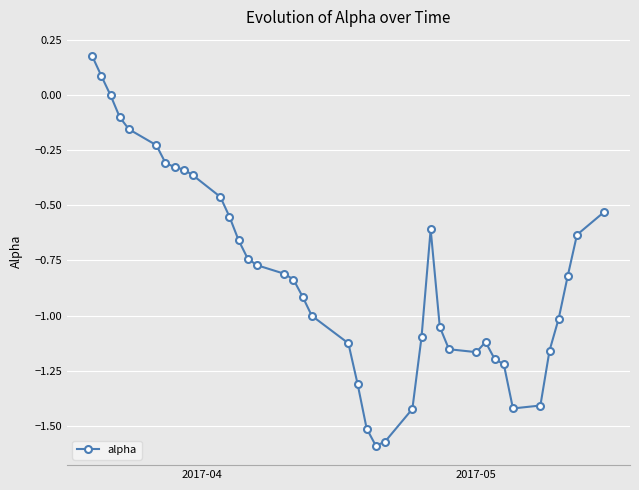

What is the value of the 22nd point from the left?

-1.5